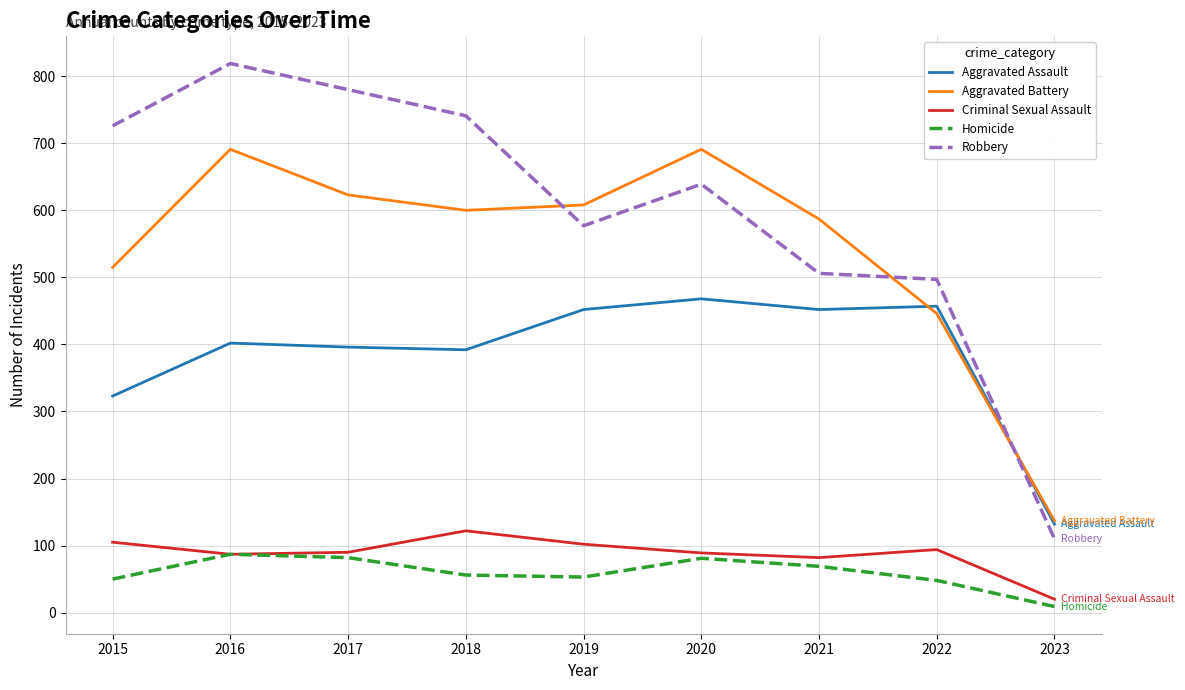

What are all the series names shown in the legend?

Aggravated Assault, Aggravated Battery, Criminal Sexual Assault, Homicide, Robbery